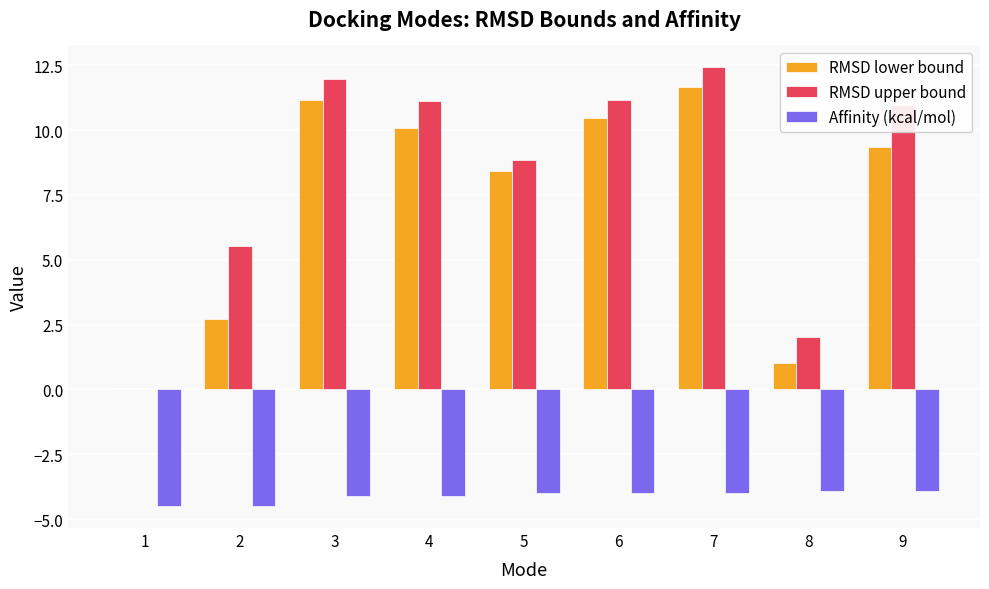

What is the spread (max minus min) of values at 3?

16.1